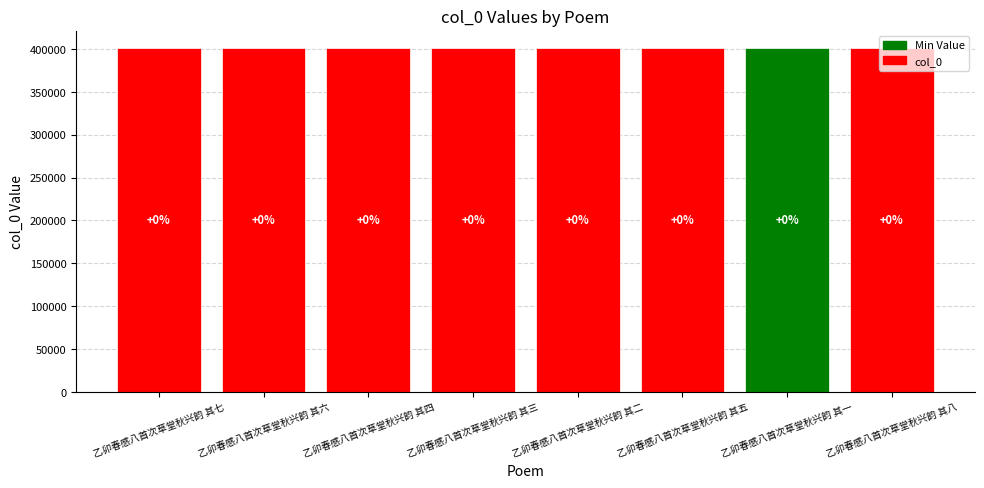

How many distinct data groups are displayed?

1